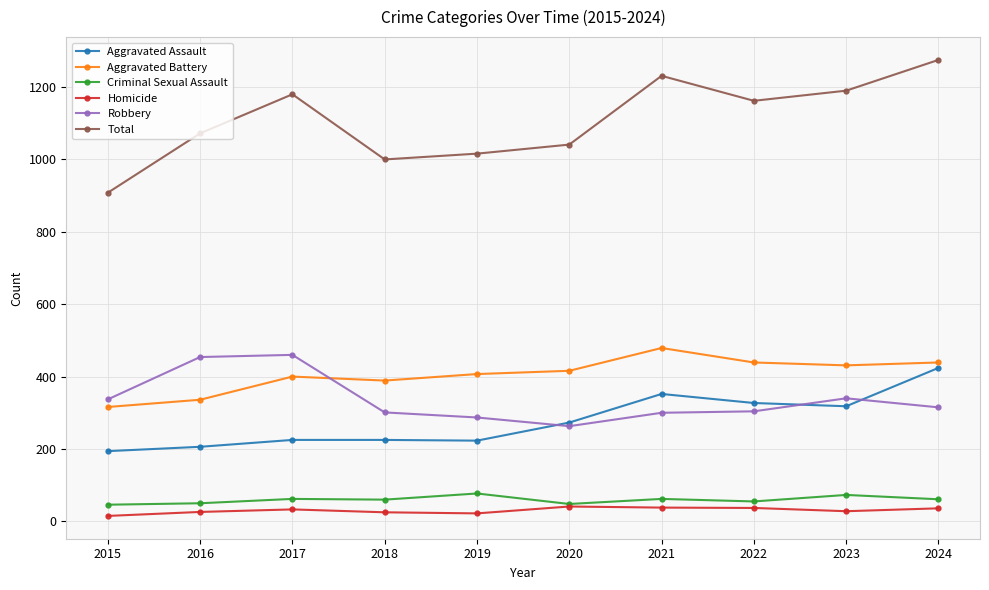

True or false: Aggravated Battery has a value of 205 at 2024.

False